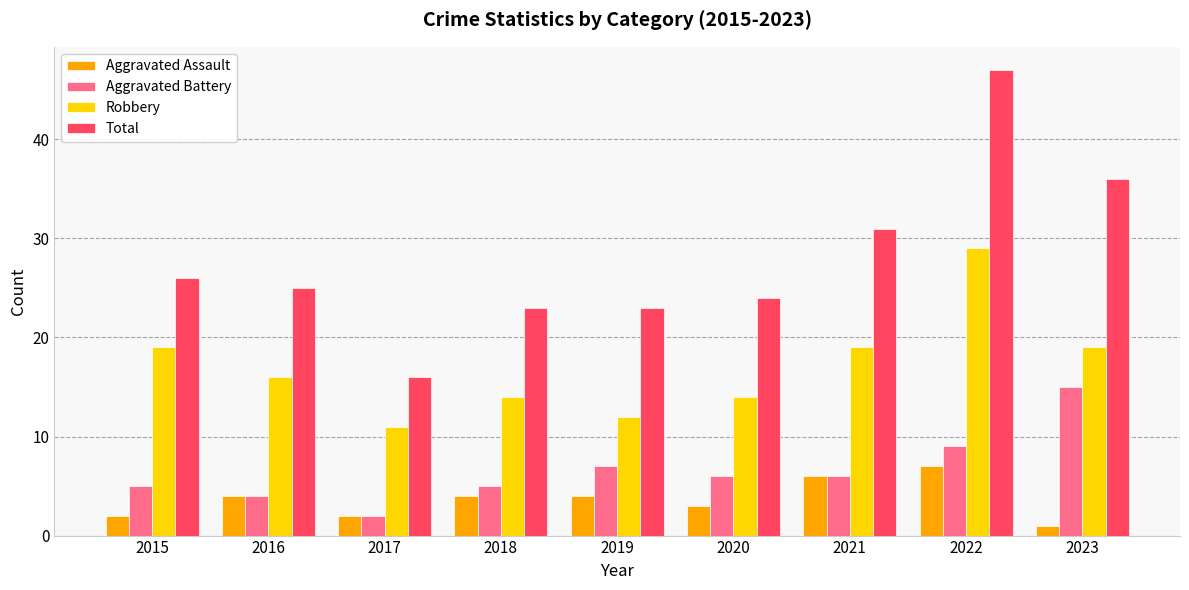

What is the value of the Robbery bar at the 1st from the left?

19